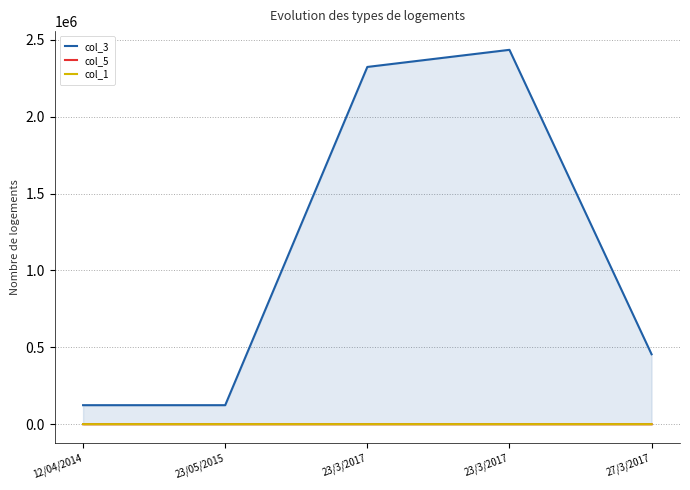

List the series in order of their peak value, highest first.

col_3, col_5, col_1